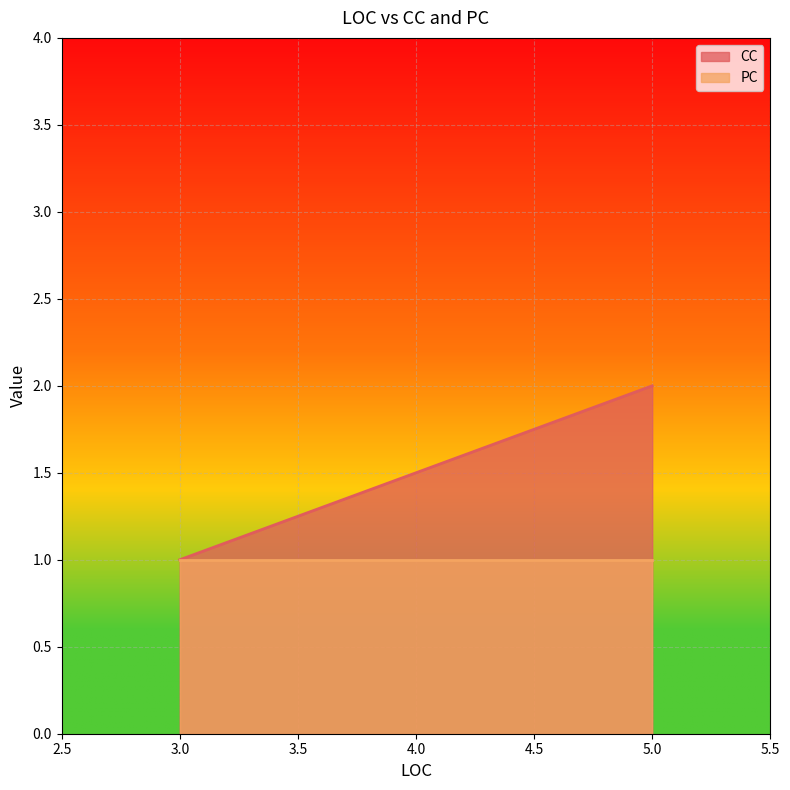

At 5, list the series in order from smallest to largest.

PC, CC